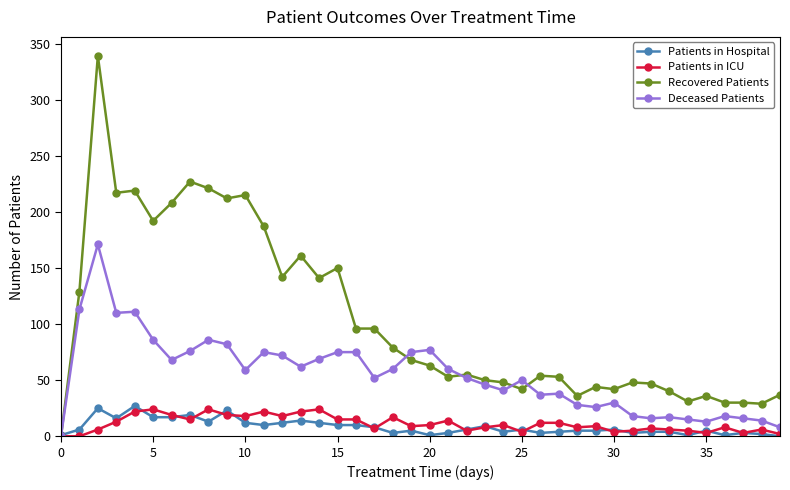

Rank the series by their maximum value, from highest to lowest.

Recovered Patients, Deceased Patients, Patients in Hospital, Patients in ICU